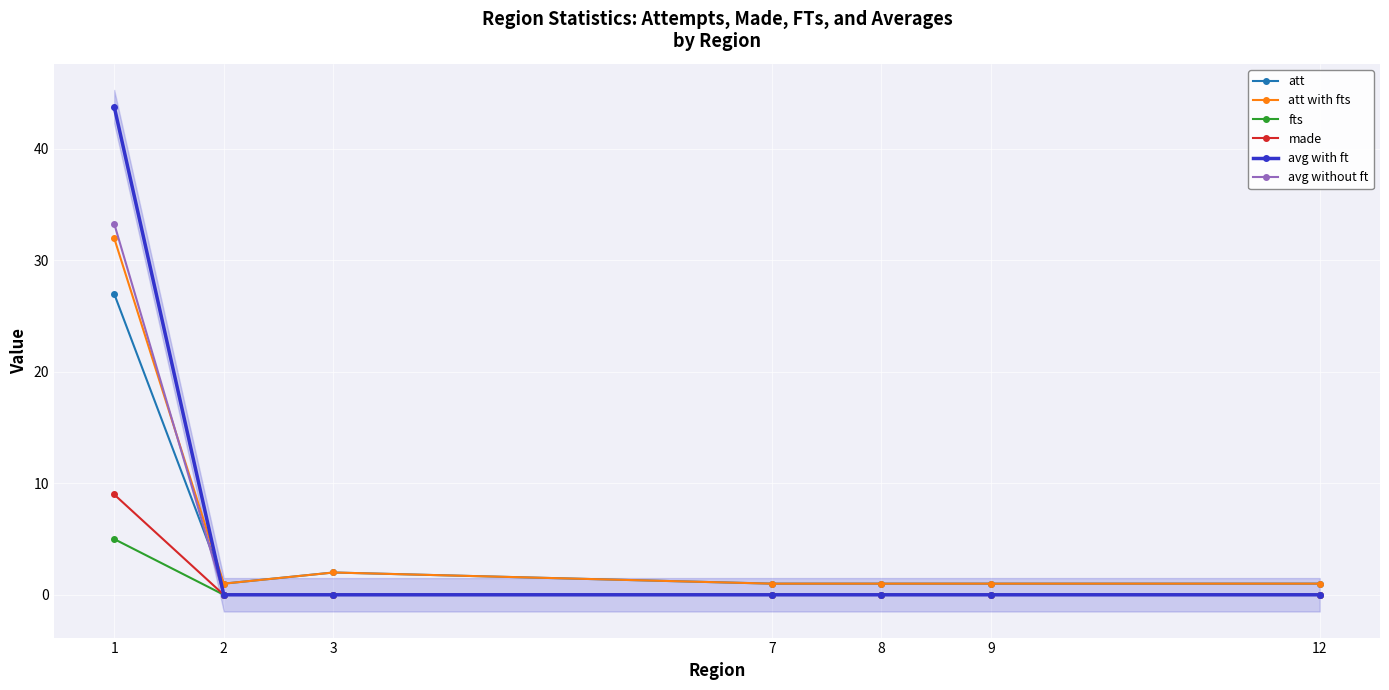

Between 12 and 1, which is larger?

1